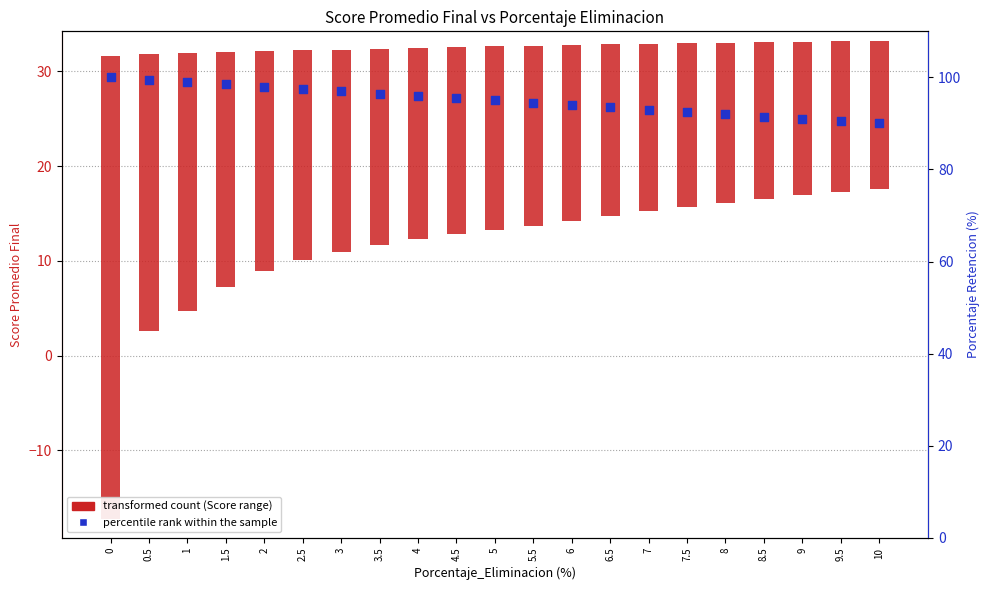

Which series reaches the minimum Y coordinate?

transformed count (Score range)